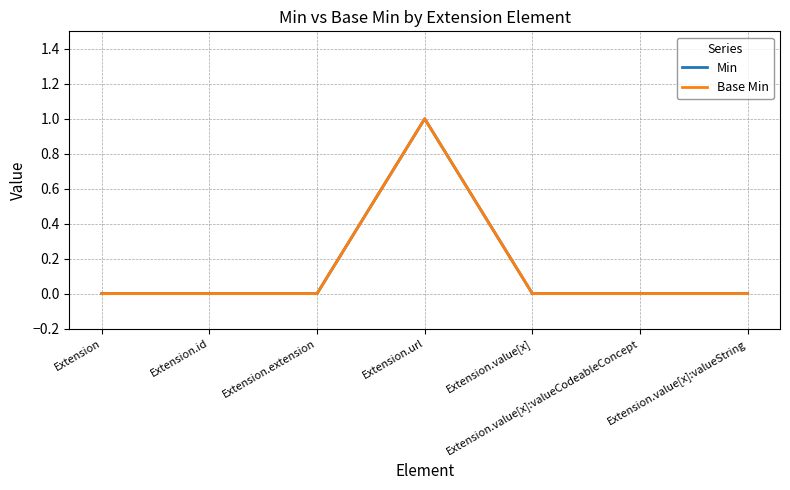

True or false: Min and Base Min intersect in this chart.

False